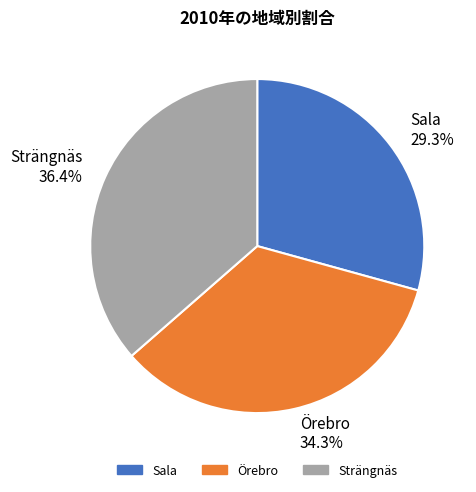

Is Örebro the majority of the pie?

No